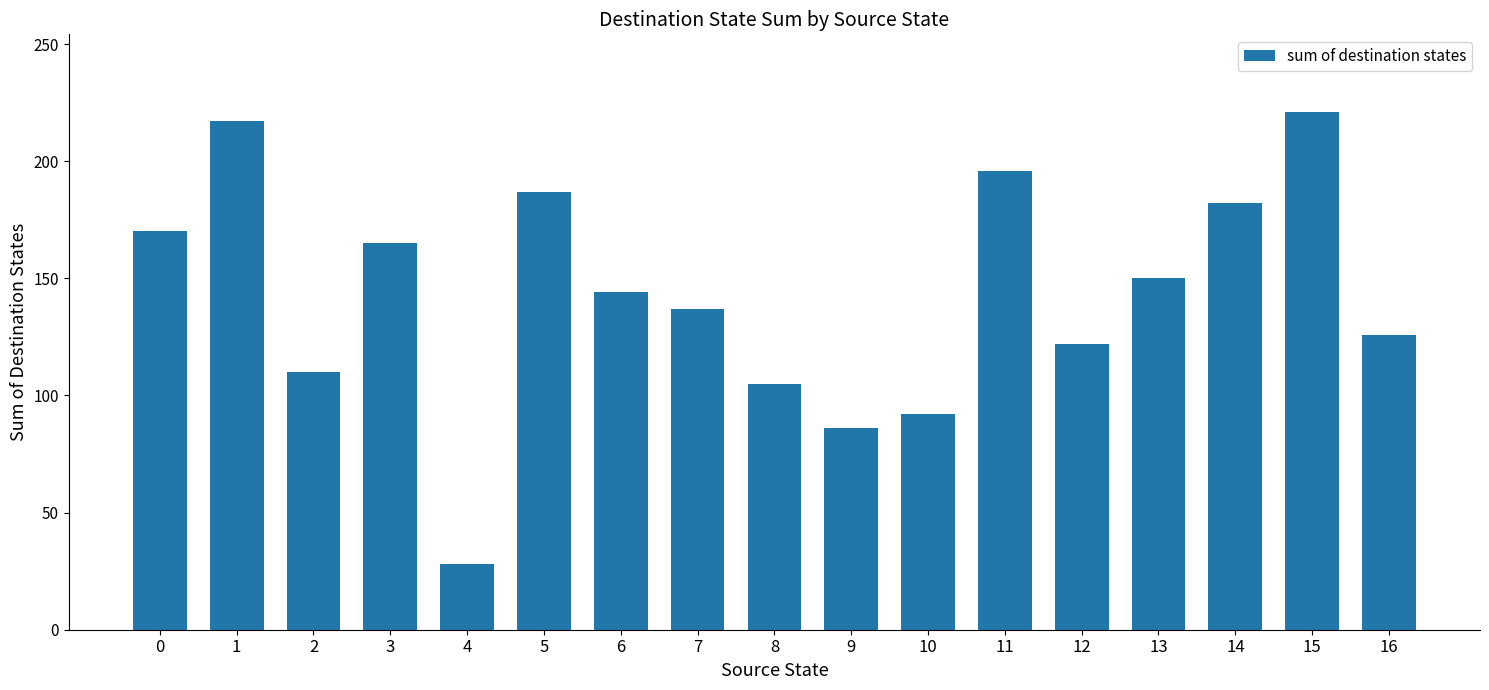

What is the value of the 10th bar from the left?

86